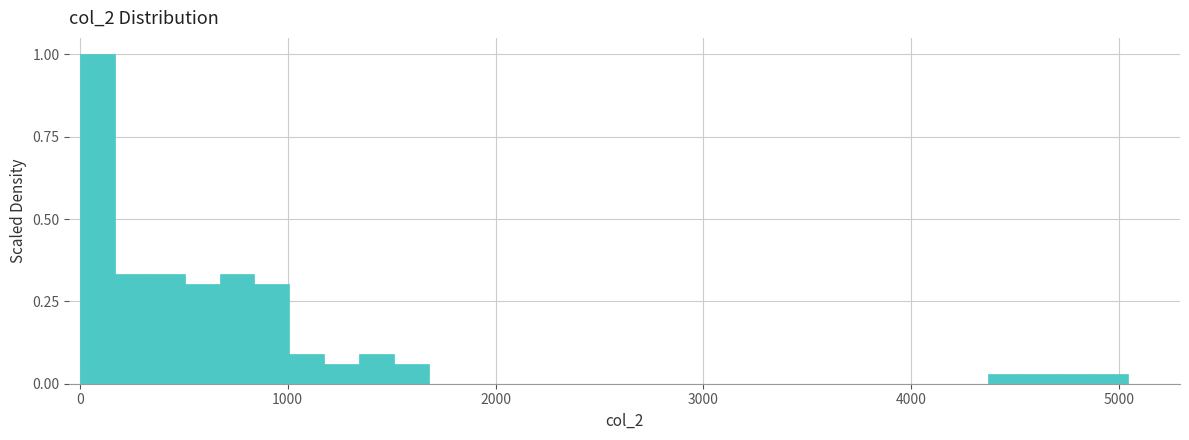

Around what value on the x-axis is the tallest bar? Give the approximate position of its centre, as read against the axis.

100